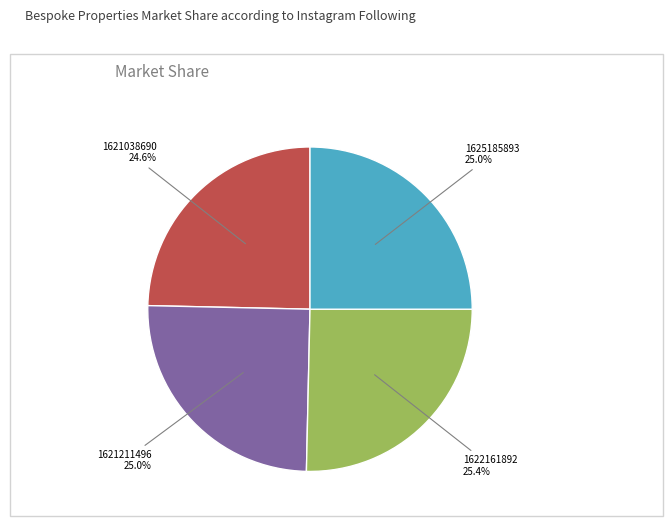

Do 1621038690 and 1625185893 together represent more than half of the pie?

No